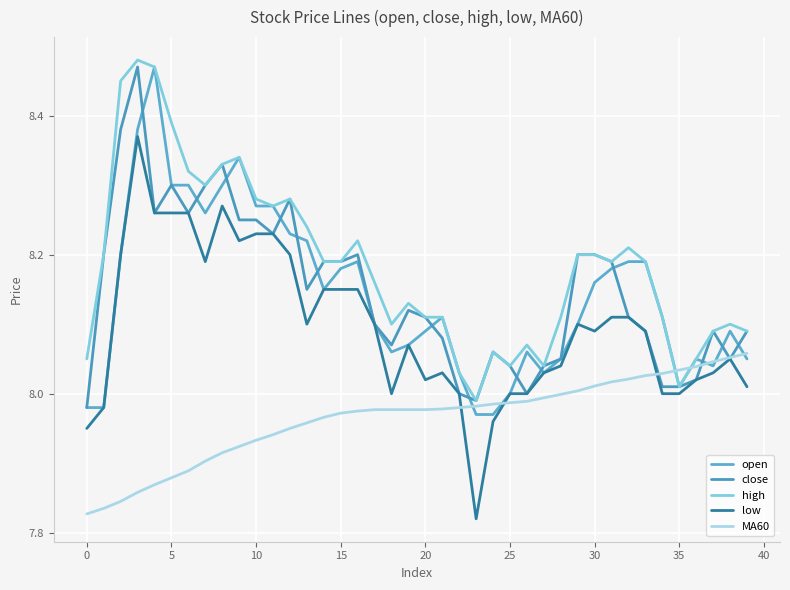

How many lines are shown in the chart?

5